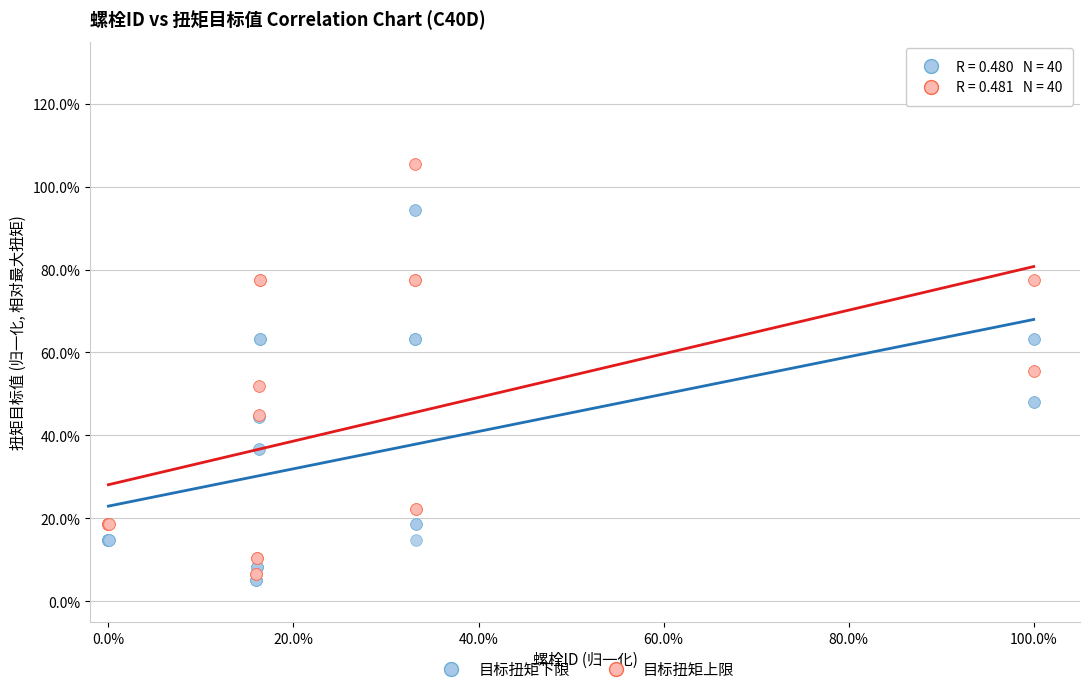

What are all the series names shown in the legend?

目标扭矩下限, 目标扭矩上限